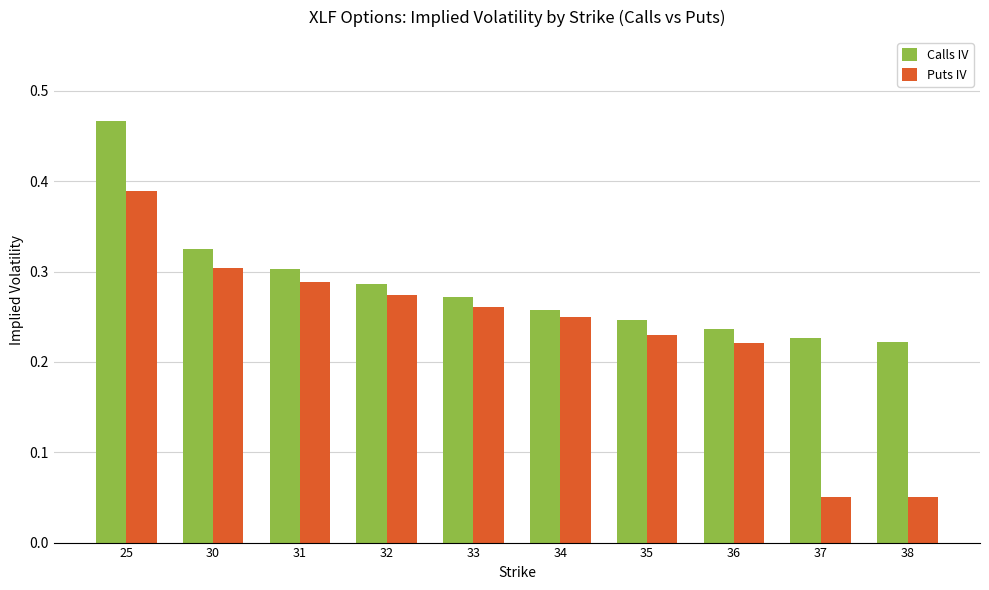

Which series has the largest total across all categories?

Calls IV